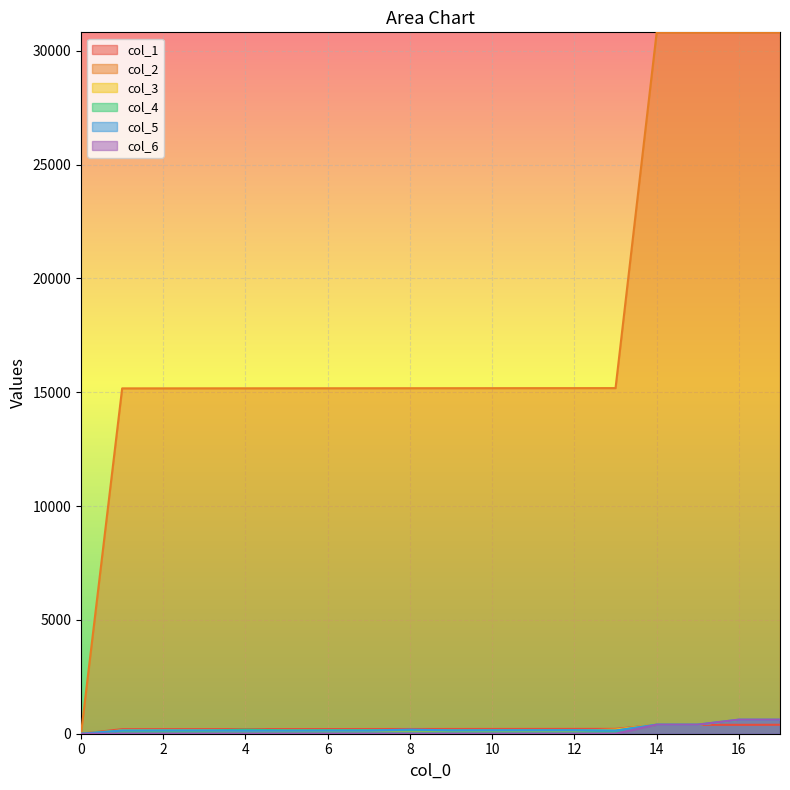

Reading left to right, transcribe all the data shown in this chart.

col_1: 0	200	201	202	203	204	205	206	207	208	209	210	211	212	392	391	390	393
col_2: 0	15168	15169	15170	15171	15172	15173	15174	15175	15176	15177	15178	15179	15180	30803	30804	30805	30806
col_3: 0	148	152	153	154	140	141	145	146	134	135	138	139	180	397	397	612	612
col_4: 0	135	138	139	180	148	152	153	154	140	141	145	146	134	398	398	613	613
col_5: 0	141	145	146	134	135	138	139	180	148	152	153	154	140	399	399	614	614
col_6: 0	0	0	0	0	0	0	0	0	0	0	0	0	0	400	400	620	620